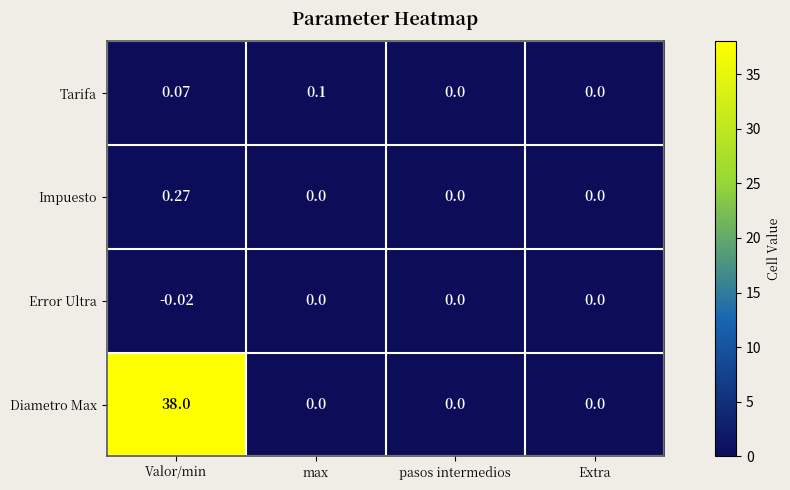

What is the greatest value displayed?

38.0